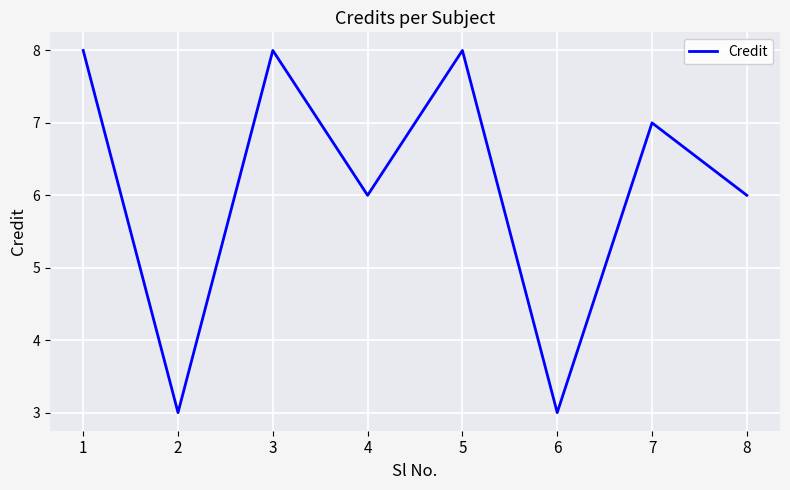

Approximately how many times larger is the value at 4 compared to 2?

2.0